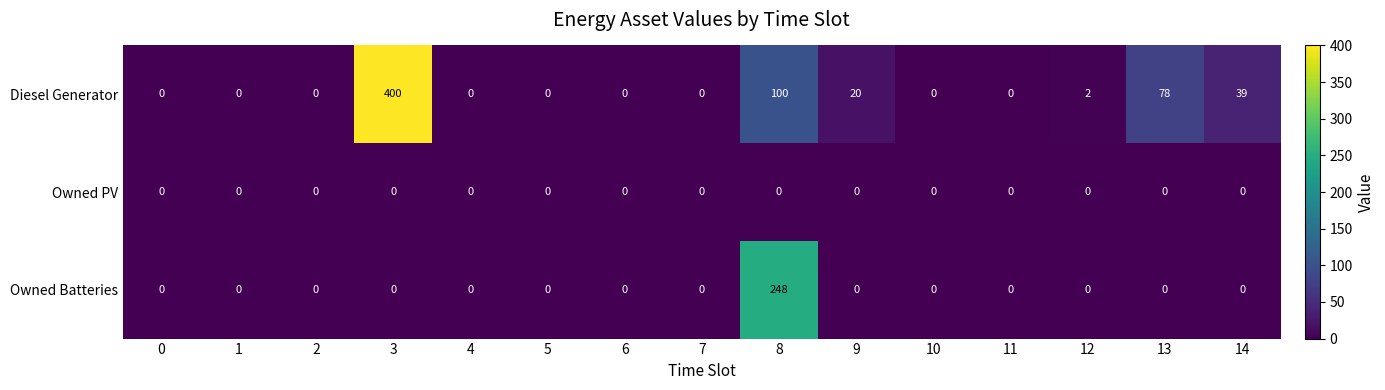

What is the maximum value shown in the chart?

400